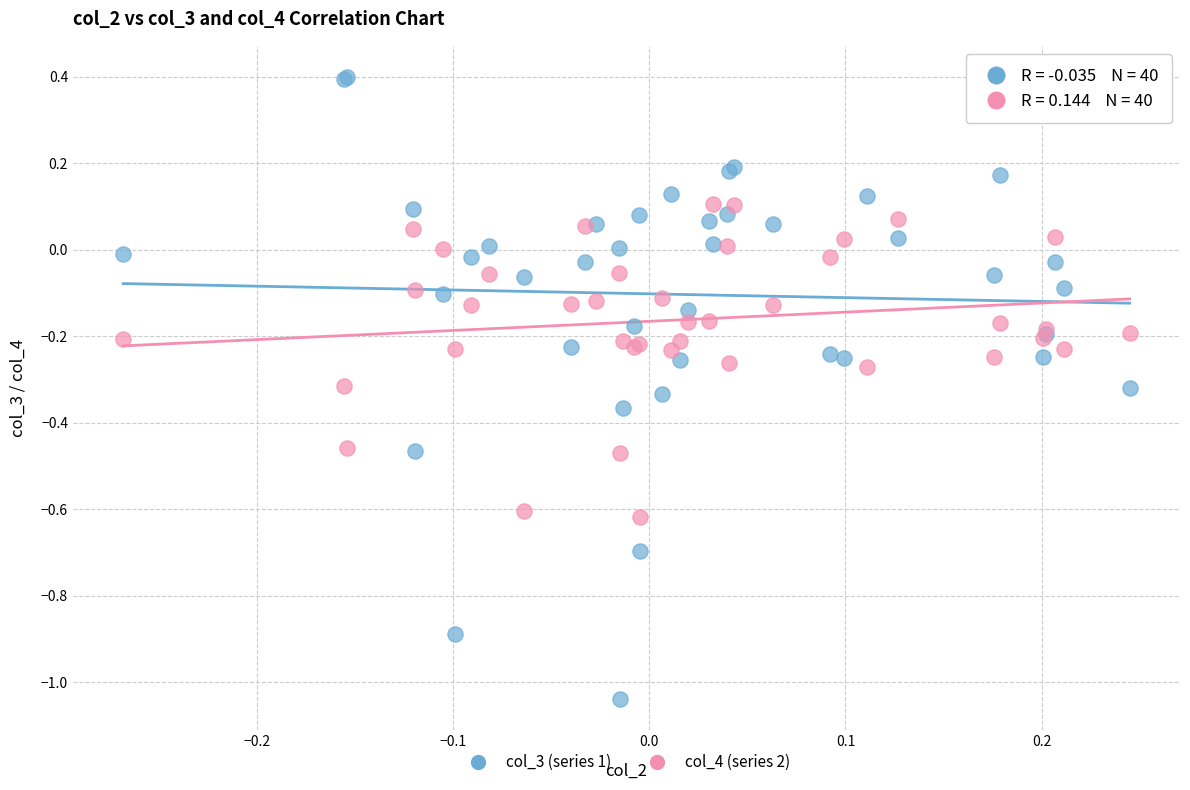

Which series has the largest Y range (max minus min)?

col_3 (series 1)